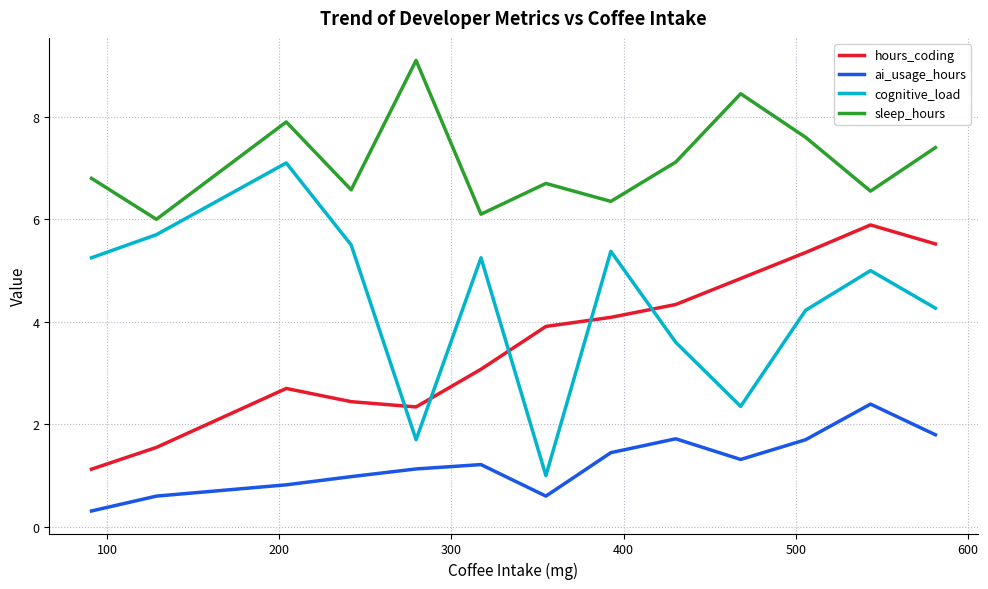

Which series has the largest range (max minus min)?

cognitive_load